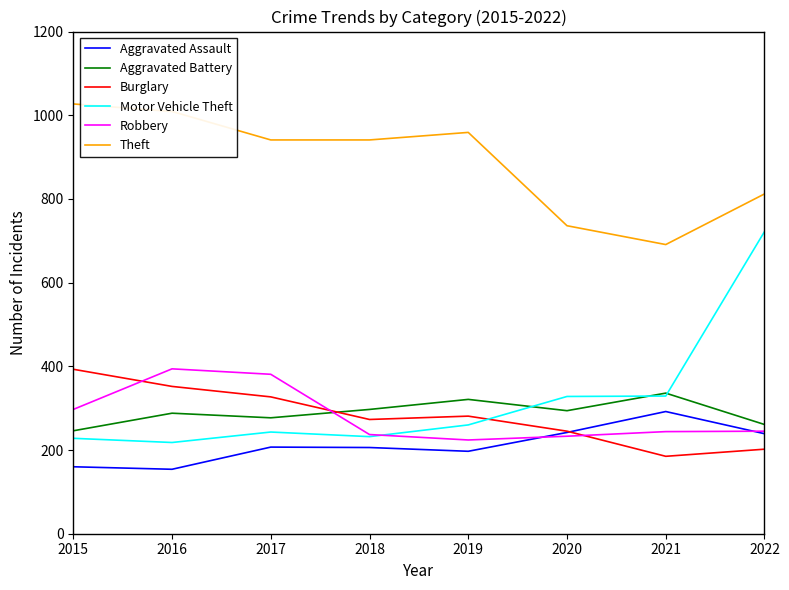

True or false: Aggravated Battery has a value of 261 at 2022.

True